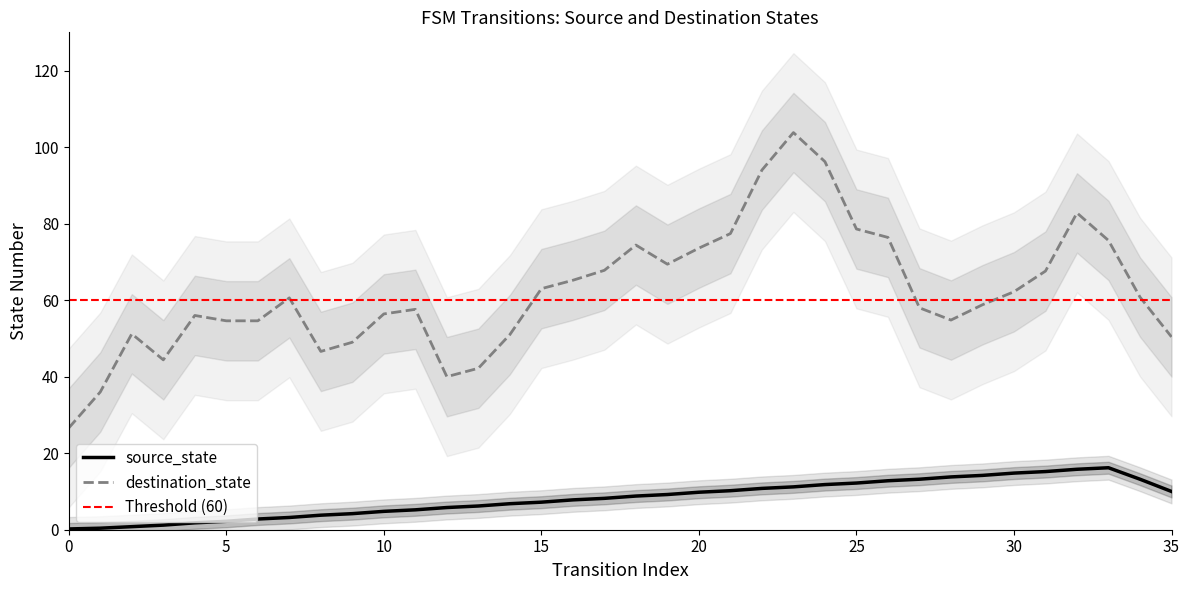

What is the lowest value of the destination_state series?

26.6